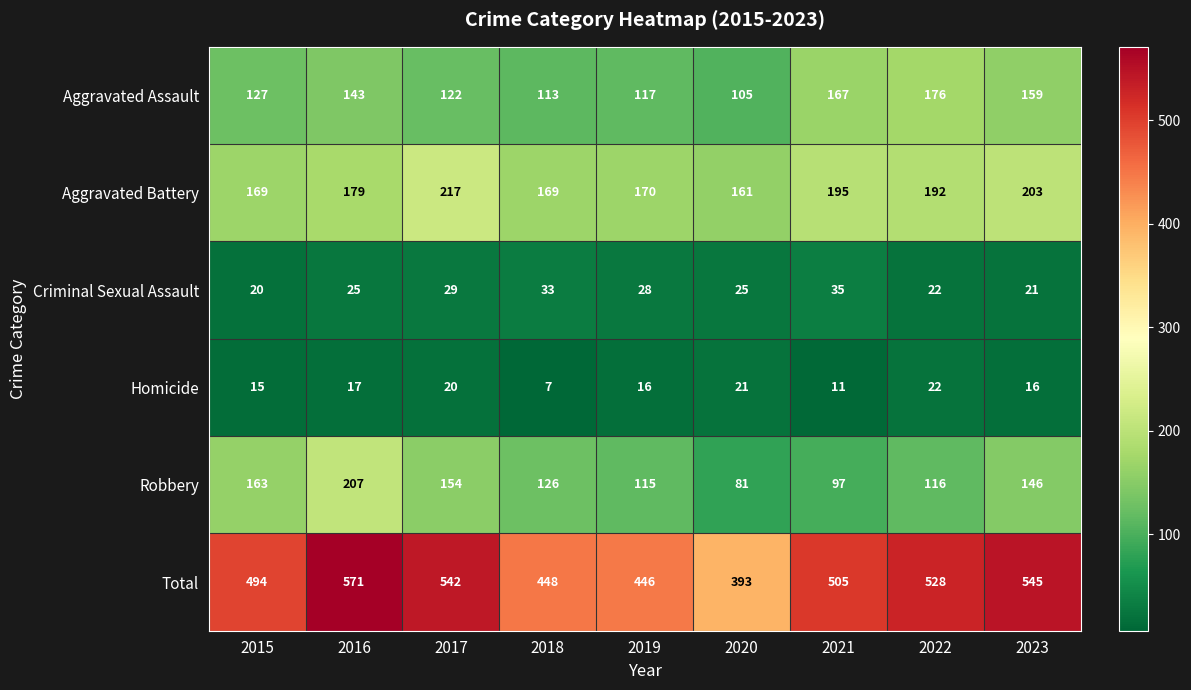

What is the sum of all Aggravated Assault values?

1229